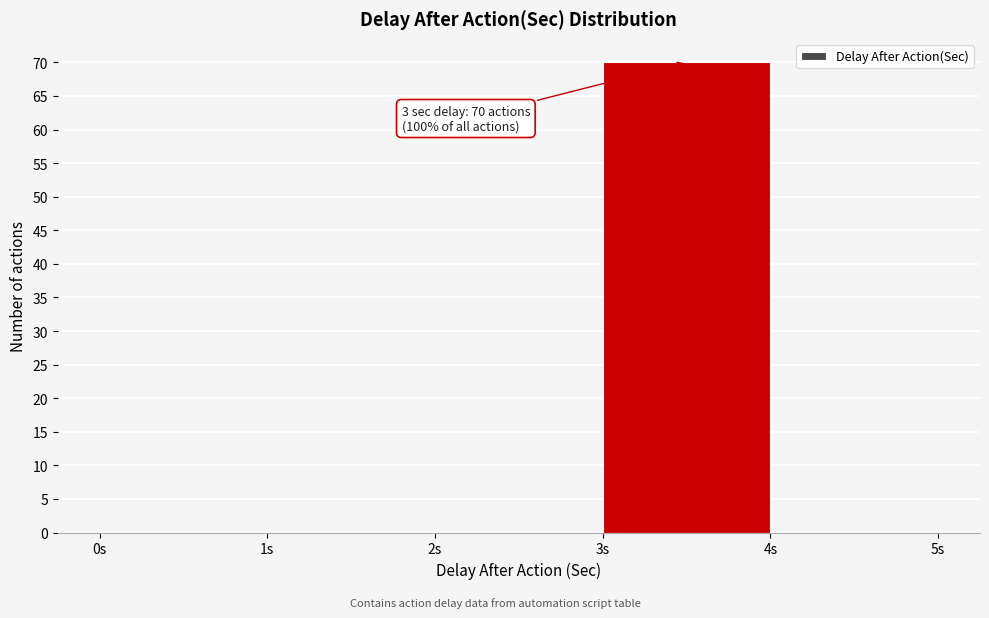

Which range on the x-axis has the tallest bar?

3 to 4